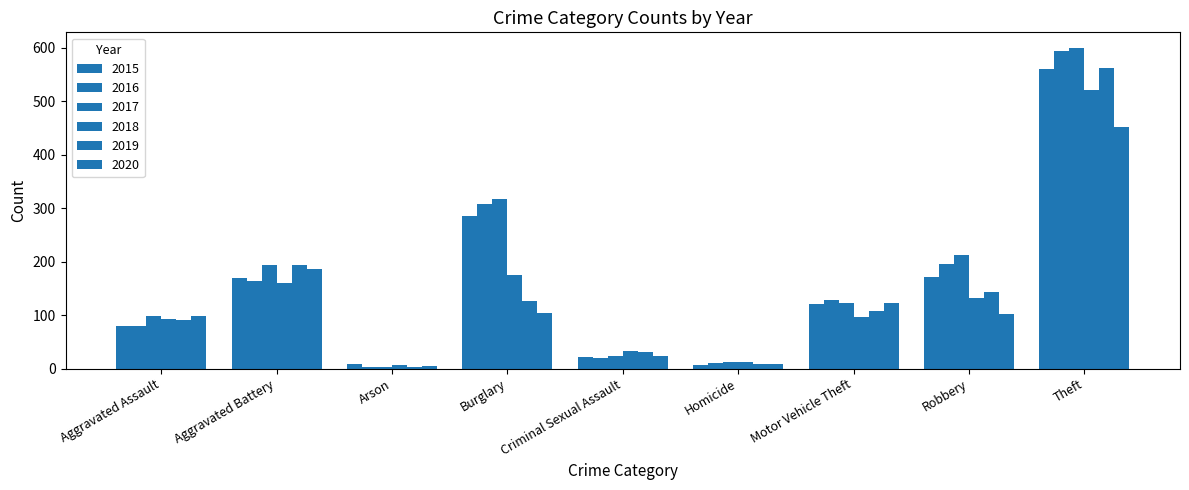

How many distinct data groups are displayed?

6